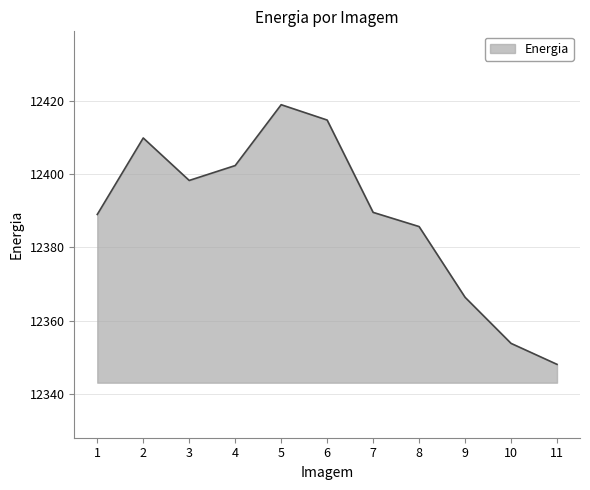

What is the smallest value displayed?

12348.1